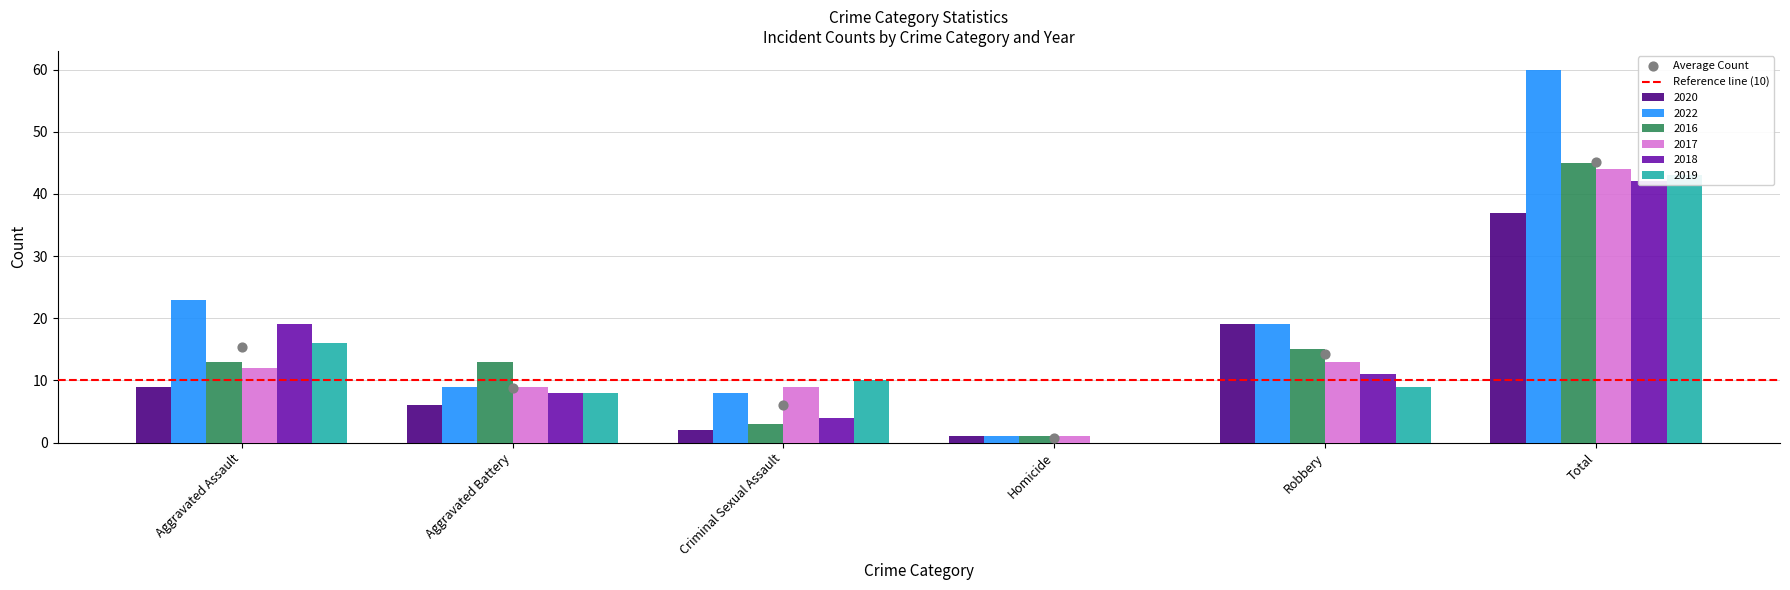

At which category is the sum across all series the highest?

Total